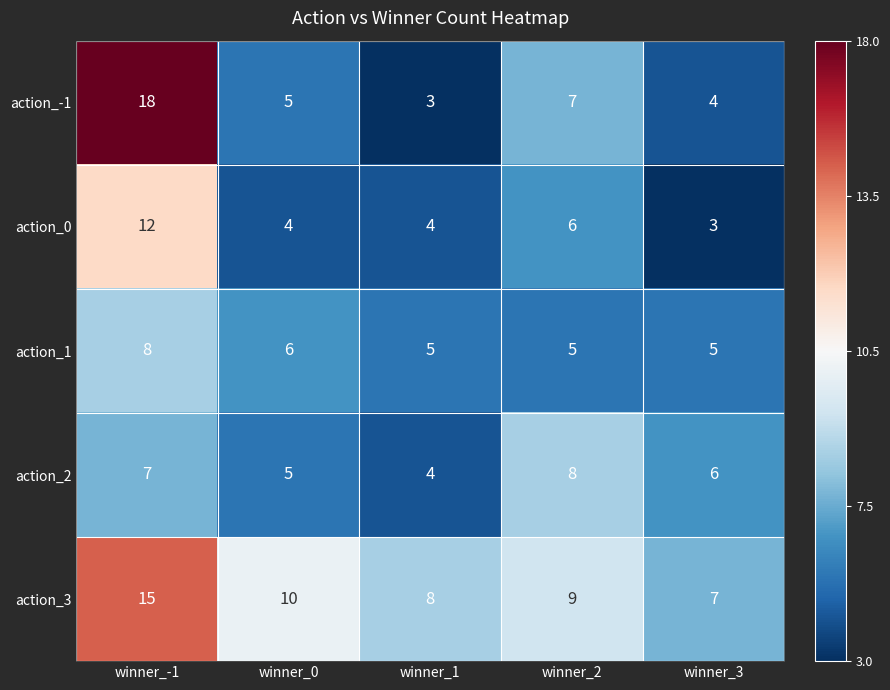

The action_2 series shows 2 at winner_-1. True or false?

False